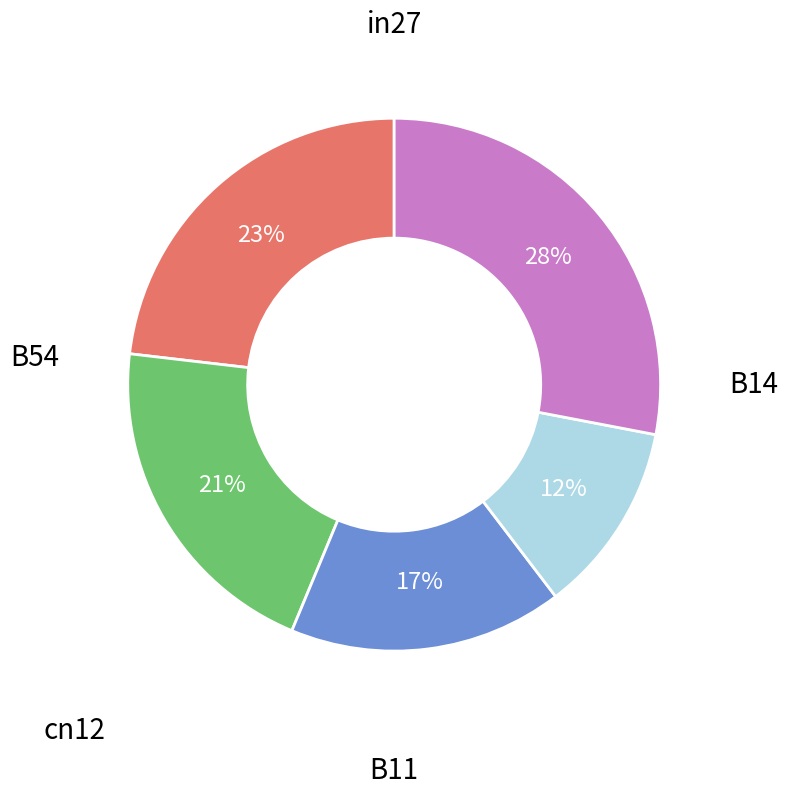

How many segments does this pie chart have?

5